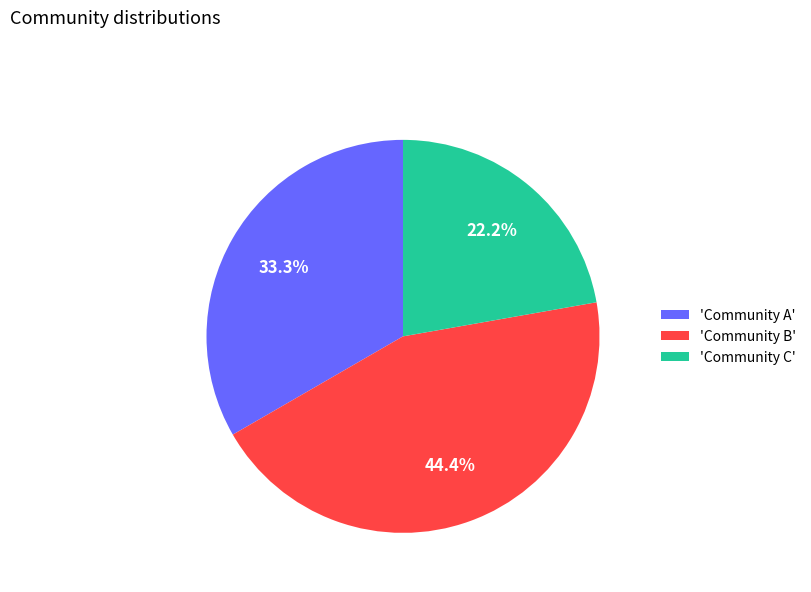

What is the ratio of the value at 'Community B' to the value at 'Community C'?

2.0